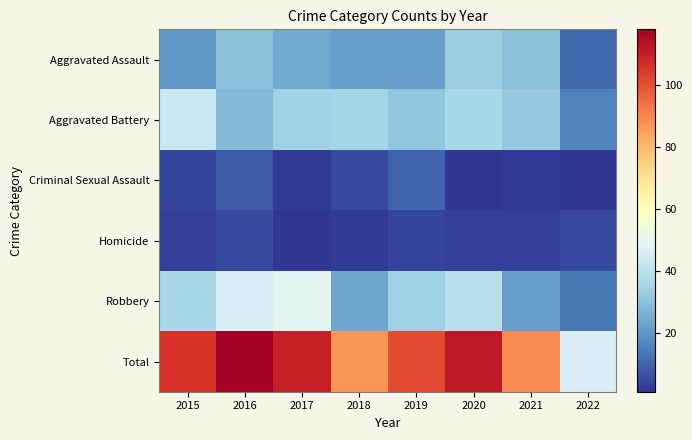

Count the number of data series in this chart.

6